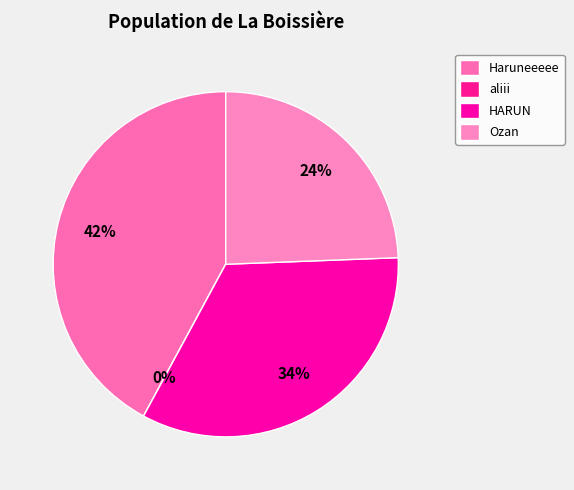

Rank the categories by value from lowest to highest.

aliii, Ozan, HARUN, Haruneeeee